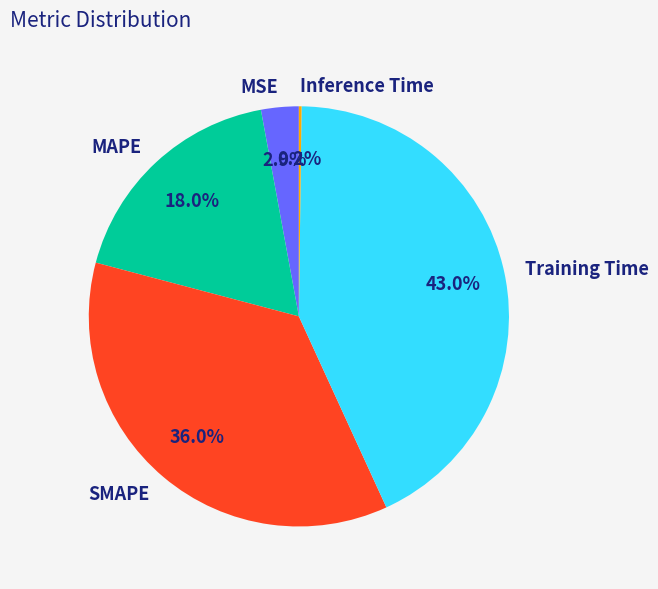

To the nearest percent, what percentage of the pie is SMAPE?

36%